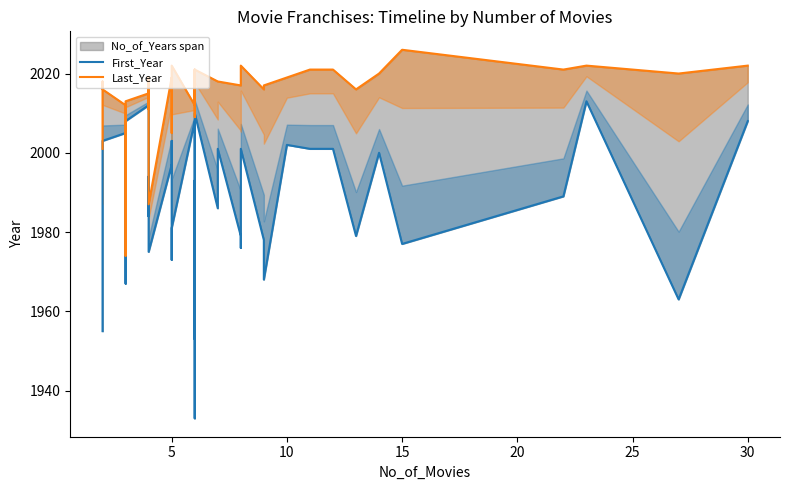

How many data points in First_Year are less than 1994?

20